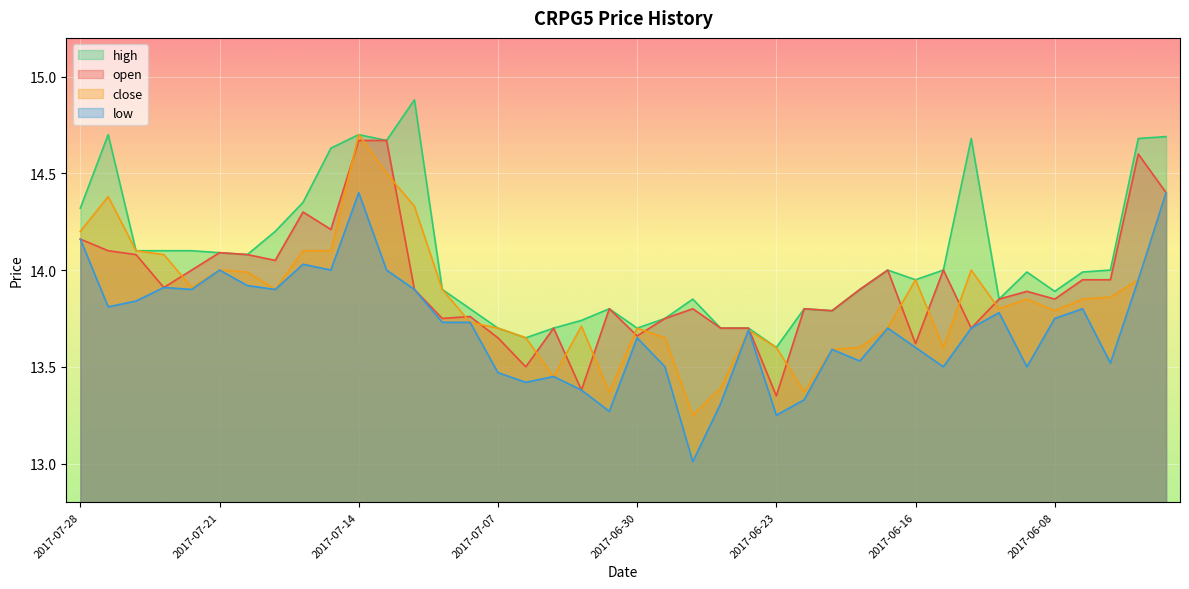

At which category does high reach its first local valley?

2017-07-20